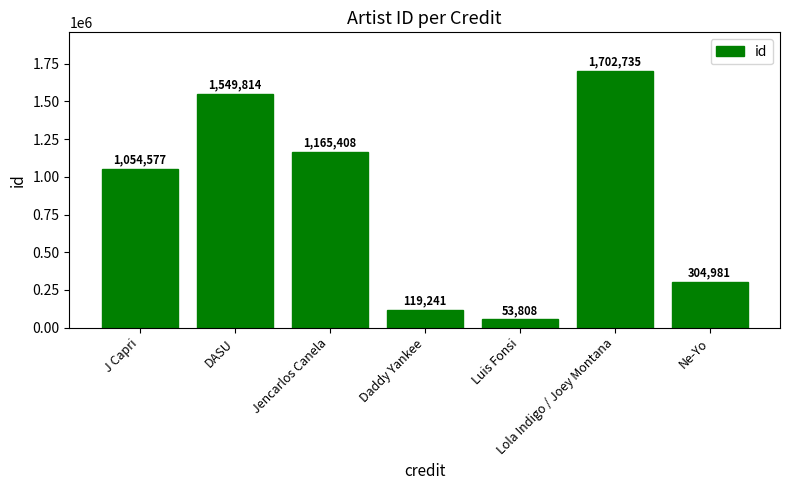

Which category has the highest value across all series?

Lola Indigo / Joey Montana